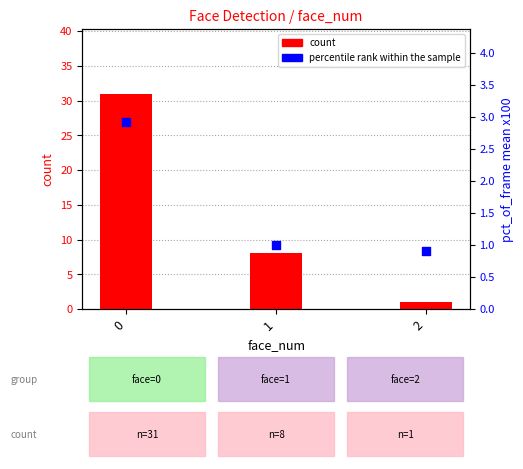

Which series reaches the maximum Y coordinate?

count